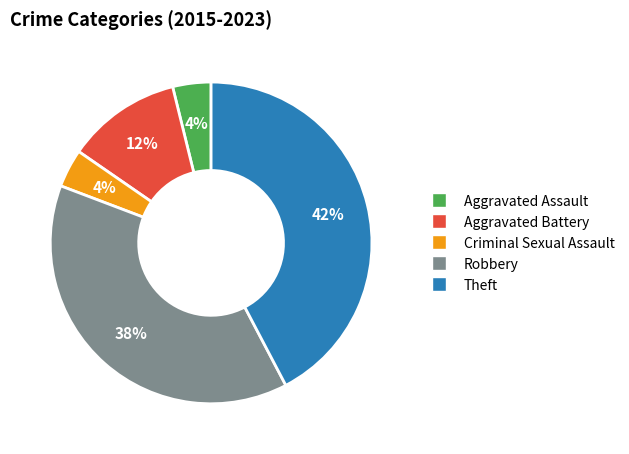

How many slices are in this pie chart?

5